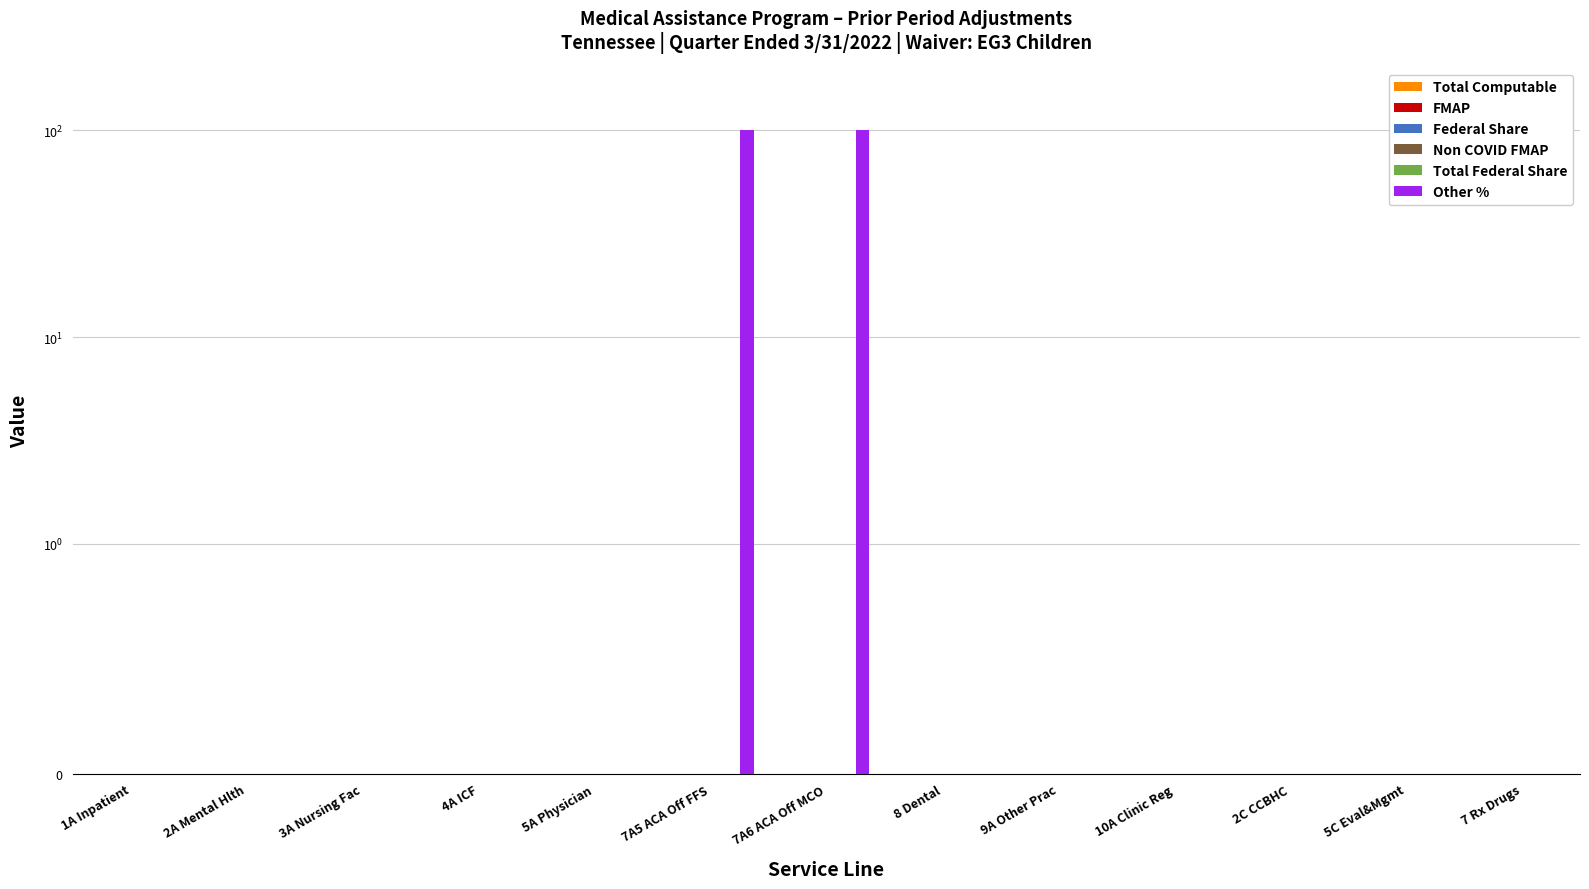

Reading left to right, list all the values displayed in this chart.

Total Computable: 1A Inpatient=0	2A Mental Hlth=0	3A Nursing Fac=0	4A ICF=0	5A Physician=0	7A5 ACA Off FFS=0	7A6 ACA Off MCO=0	8 Dental=0	9A Other Prac=0	10A Clinic Reg=0	2C CCBHC=0	5C Eval&Mgmt=0	7 Rx Drugs=0
FMAP: 1A Inpatient=0	2A Mental Hlth=0	3A Nursing Fac=0	4A ICF=0	5A Physician=0	7A5 ACA Off FFS=0	7A6 ACA Off MCO=0	8 Dental=0	9A Other Prac=0	10A Clinic Reg=0	2C CCBHC=0	5C Eval&Mgmt=0	7 Rx Drugs=0
Federal Share: 1A Inpatient=0	2A Mental Hlth=0	3A Nursing Fac=0	4A ICF=0	5A Physician=0	7A5 ACA Off FFS=0	7A6 ACA Off MCO=0	8 Dental=0	9A Other Prac=0	10A Clinic Reg=0	2C CCBHC=0	5C Eval&Mgmt=0	7 Rx Drugs=0
Non COVID FMAP: 1A Inpatient=0	2A Mental Hlth=0	3A Nursing Fac=0	4A ICF=0	5A Physician=0	7A5 ACA Off FFS=0	7A6 ACA Off MCO=0	8 Dental=0	9A Other Prac=0	10A Clinic Reg=0	2C CCBHC=0	5C Eval&Mgmt=0	7 Rx Drugs=0
Total Federal Share: 1A Inpatient=0	2A Mental Hlth=0	3A Nursing Fac=0	4A ICF=0	5A Physician=0	7A5 ACA Off FFS=0	7A6 ACA Off MCO=0	8 Dental=0	9A Other Prac=0	10A Clinic Reg=0	2C CCBHC=0	5C Eval&Mgmt=0	7 Rx Drugs=0
Other %: 1A Inpatient=0	2A Mental Hlth=0	3A Nursing Fac=0	4A ICF=0	5A Physician=0	7A5 ACA Off FFS=100	7A6 ACA Off MCO=100	8 Dental=0	9A Other Prac=0	10A Clinic Reg=0	2C CCBHC=0	5C Eval&Mgmt=0	7 Rx Drugs=0